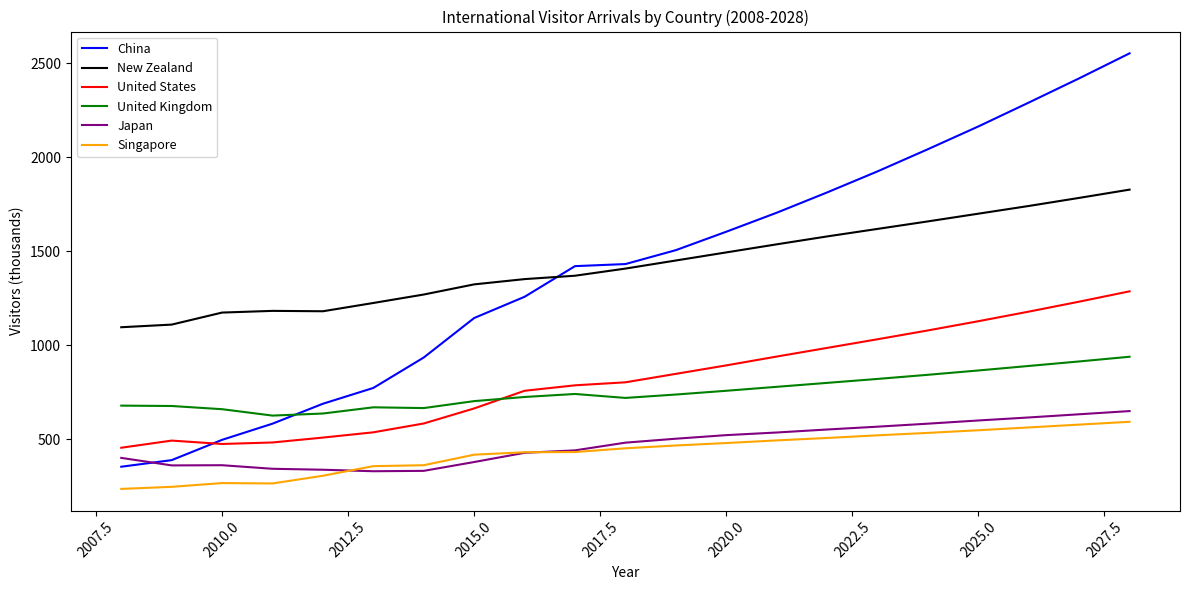

How many lines are shown in the chart?

6